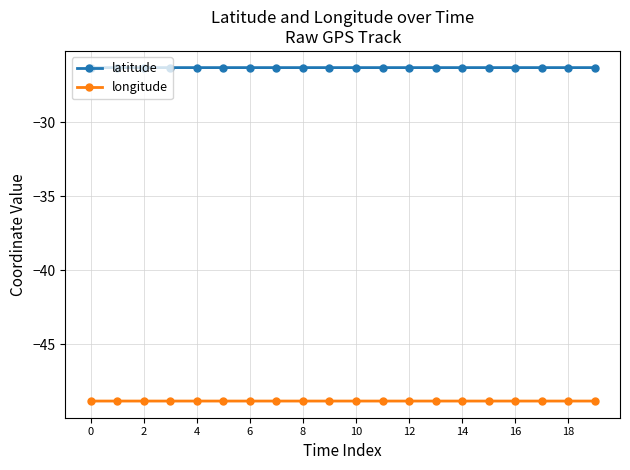

Which series has the largest total across all categories?

latitude